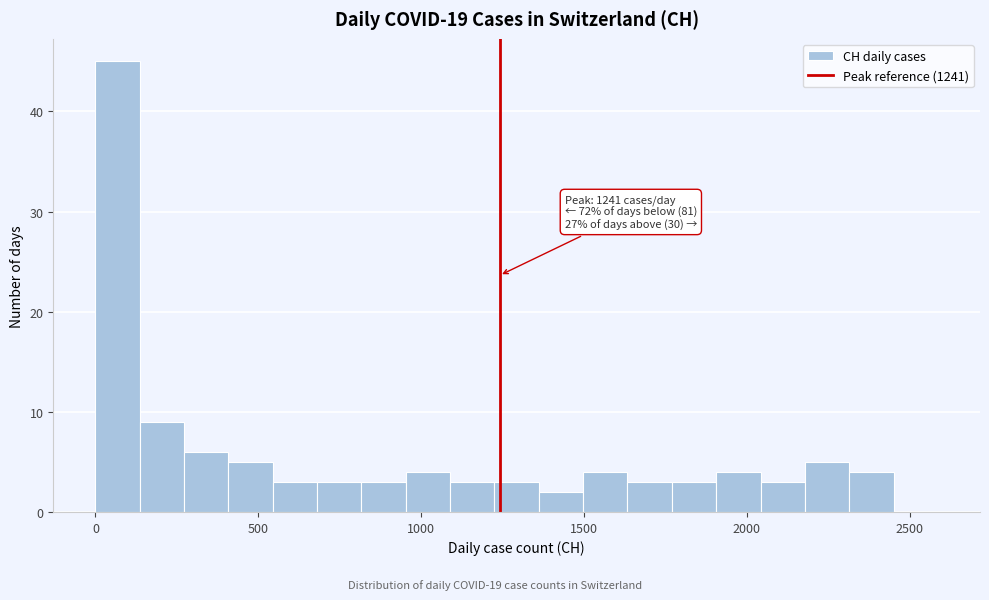

Around what value on the x-axis is the tallest bar? Give the approximate position of its centre, as read against the axis.

50